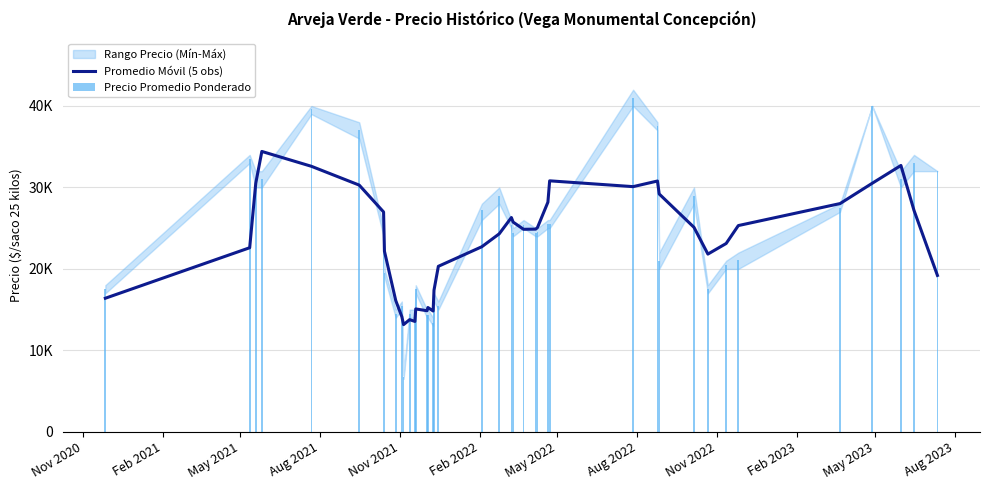

What is the sum of all Precio Promedio Ponderado values?

973609.0